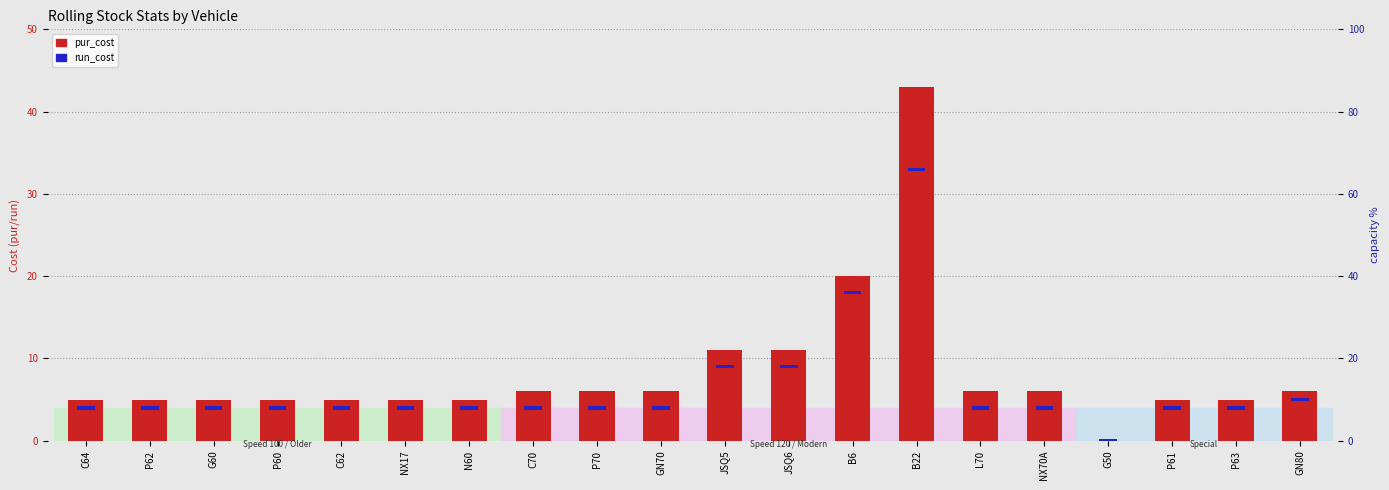

What is the label of the 13th bar from the right?

C70